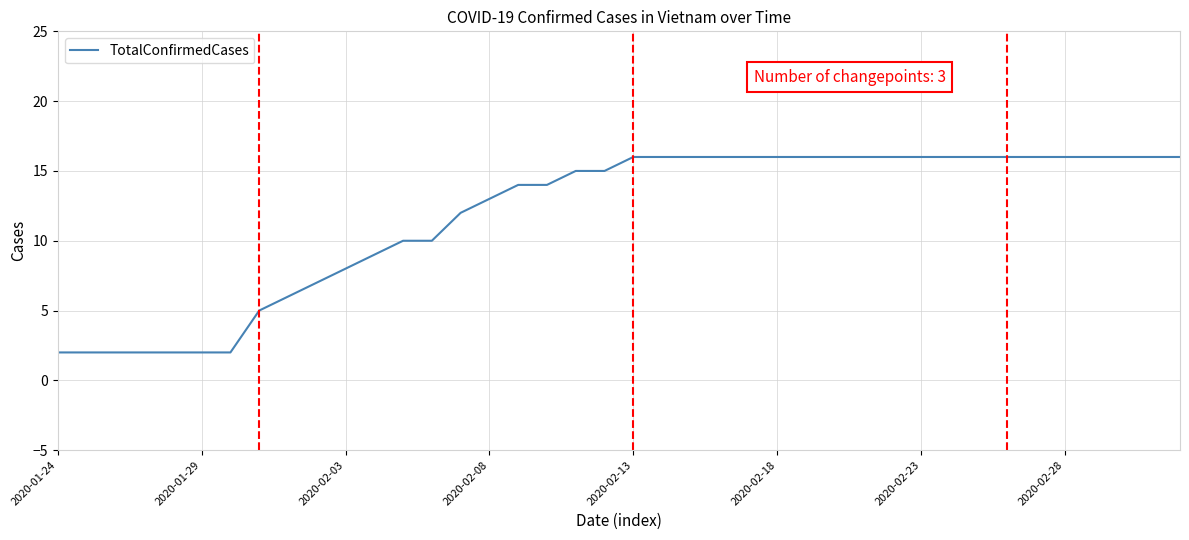

Count the number of data series in this chart.

1